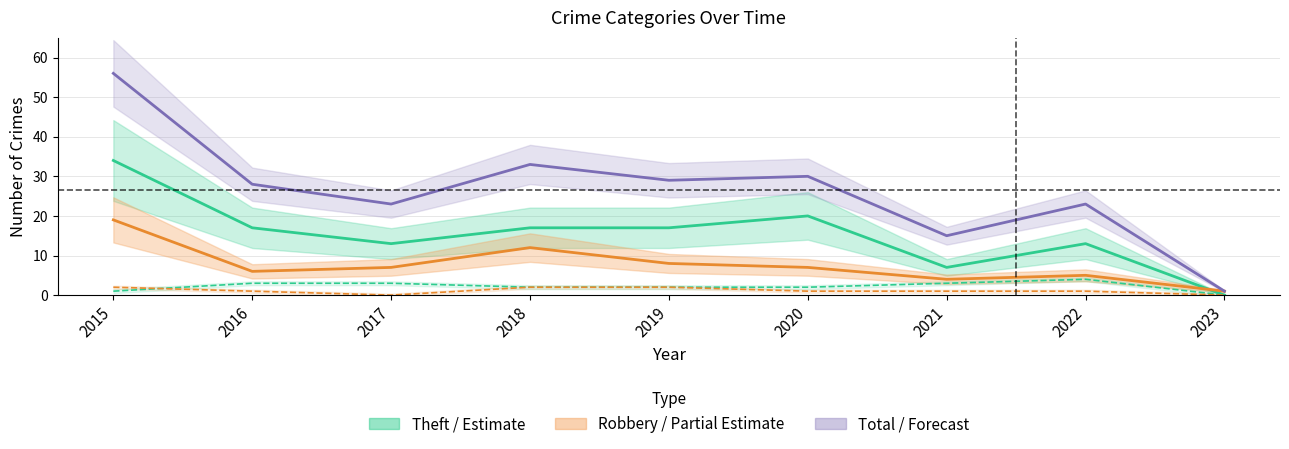

What is the spread (max minus min) of values at 2017?

23